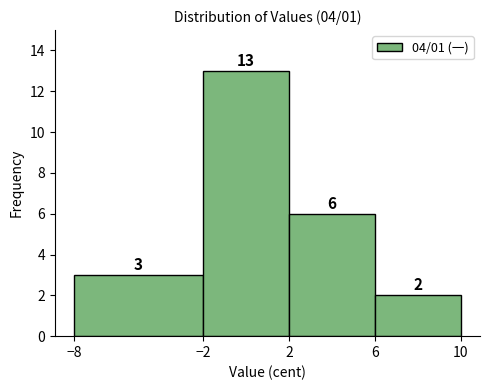

Reading left to right, transcribe this chart: for each bar, give the range it covers on the x-axis and its height.

-8 to -2: 3
-2 to 2: 13
2 to 6: 6
6 to 10: 2